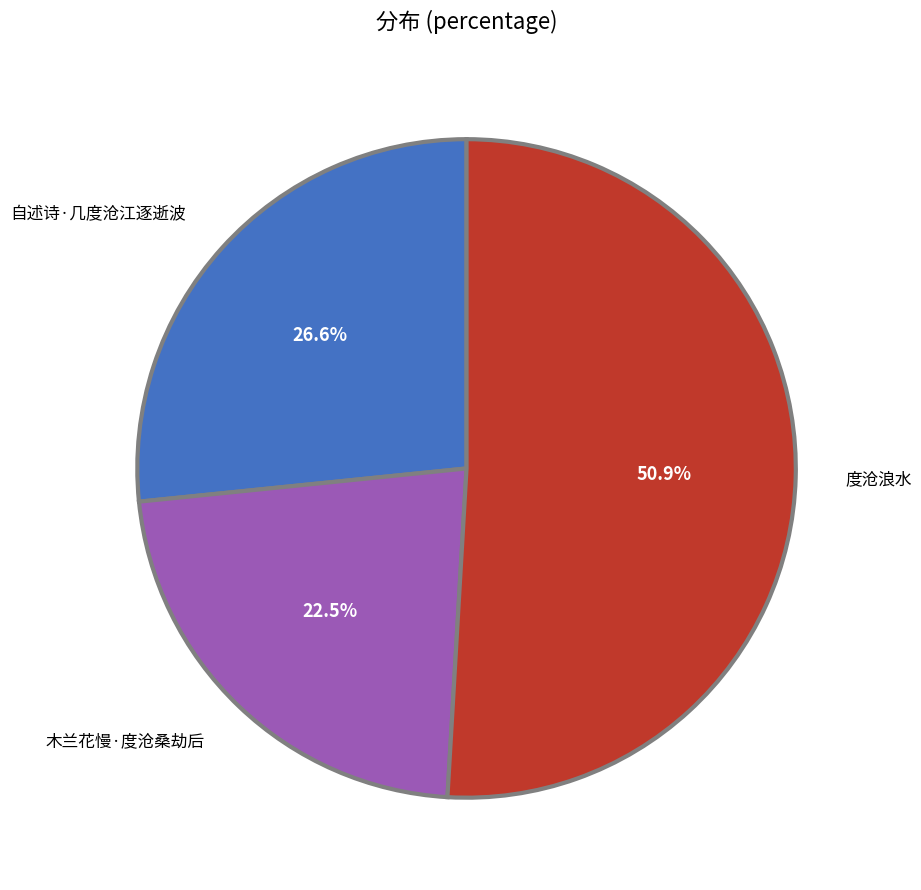

What is the smallest slice in the pie chart?

木兰花慢·度沧桑劫后